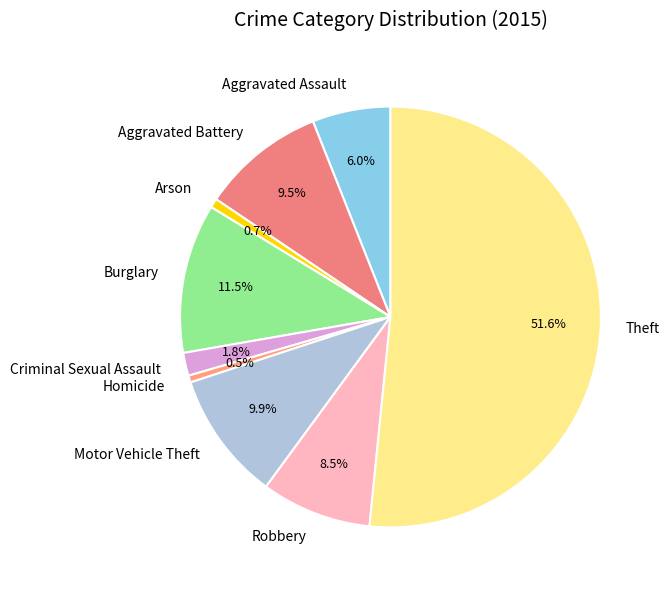

To the nearest percent, what is the difference between the largest and smallest slice percentages?

51%